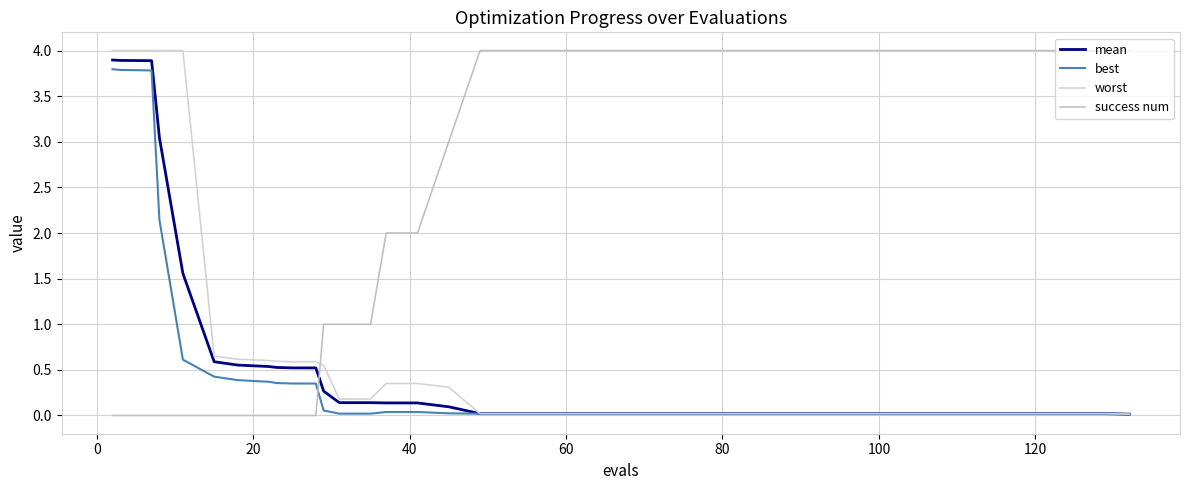

How many lines are shown in the chart?

4